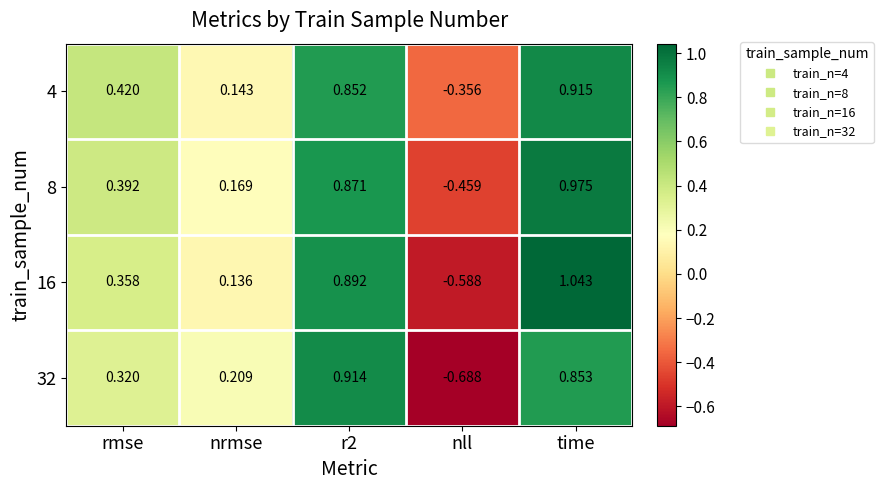

At which label does 8 reach its minimum?

nll